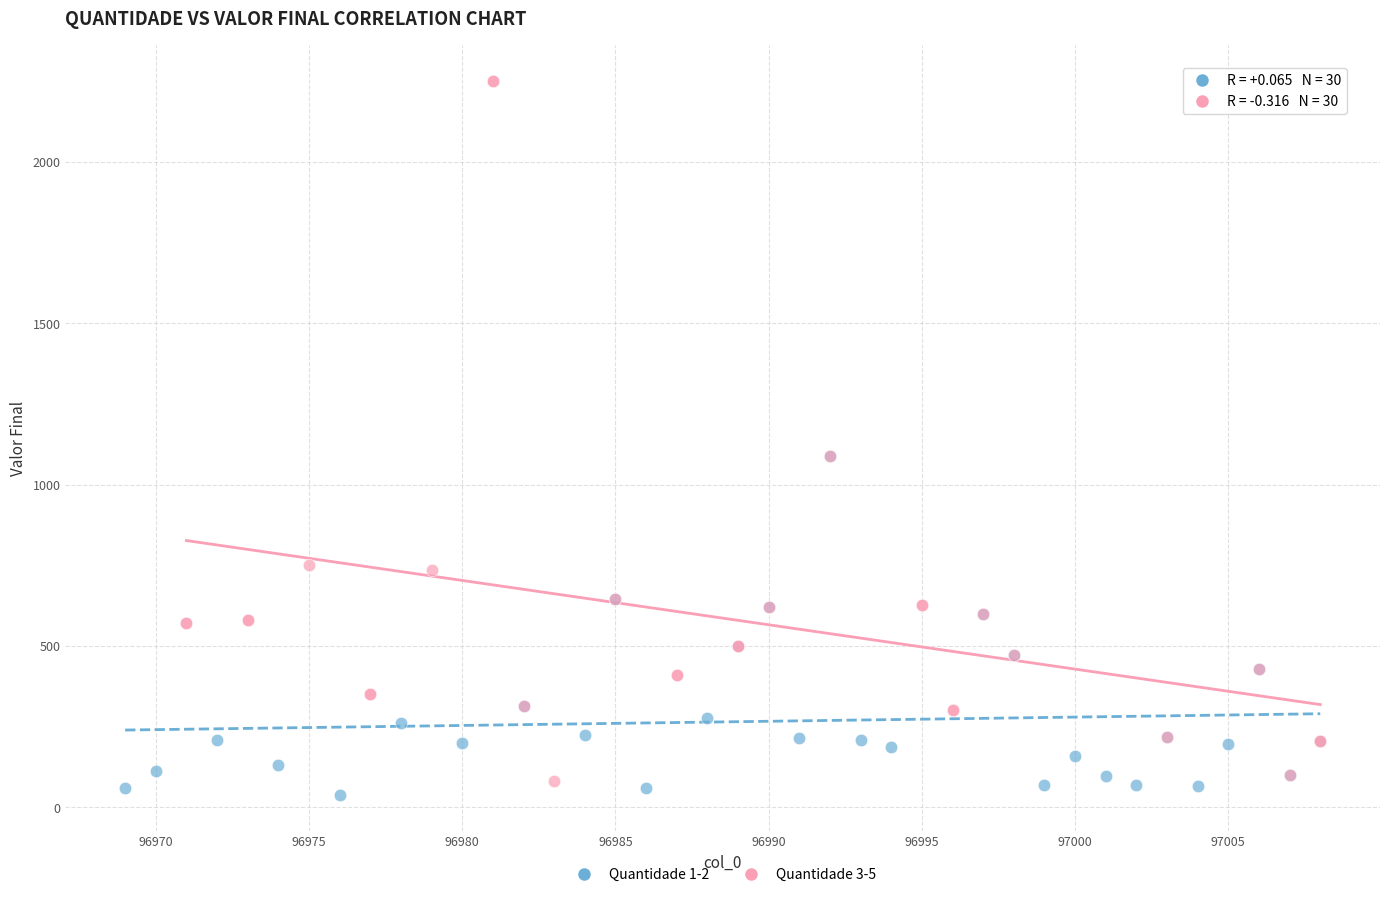

What are all the series names shown in the legend?

Quantidade 1-2, Quantidade 3-5